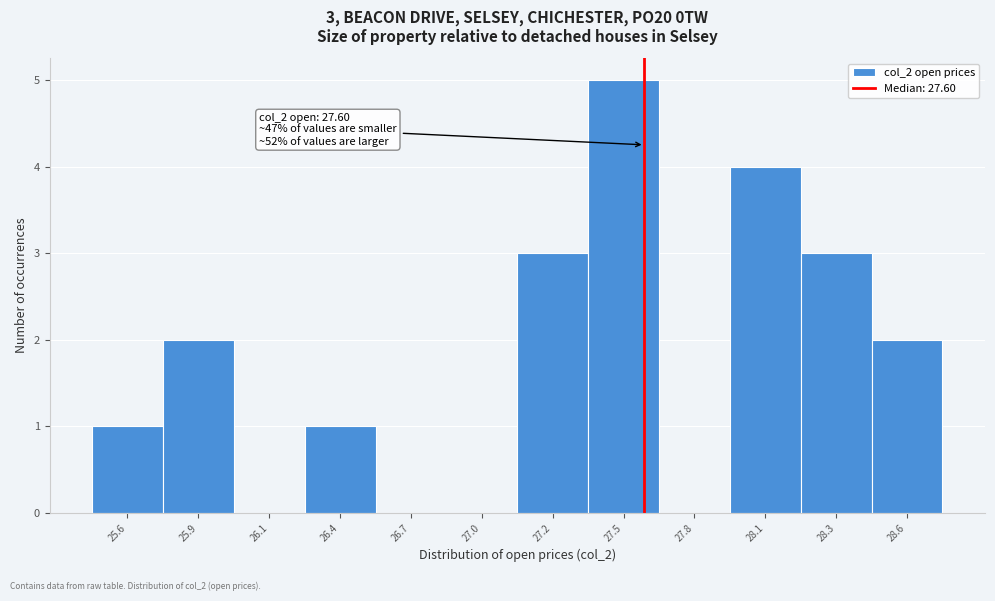

Reading left to right, extract all data points from this chart.

25.6=1	25.9=2	26.1=0	26.4=1	26.7=0	27.0=0	27.2=3	27.5=5	27.8=0	28.1=4	28.3=3	28.6=2